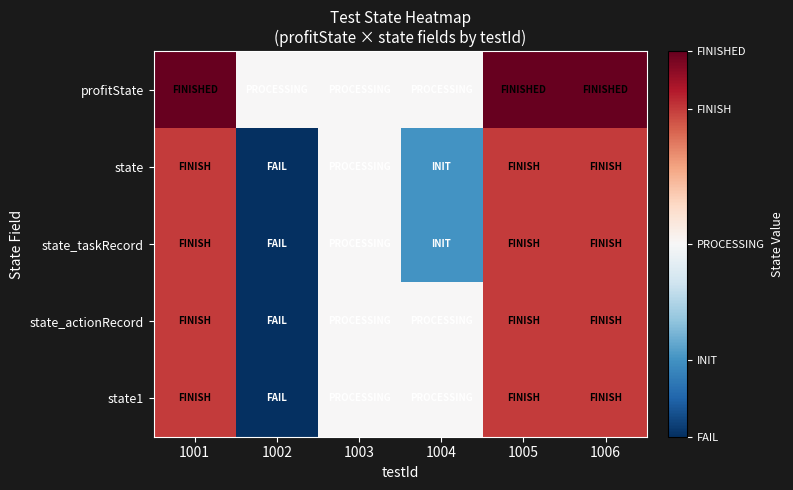

Reading left to right, extract all data points from this chart.

profitState: 1001=1.0	1002=0.5	1003=0.5	1004=0.5	1005=1.0	1006=1.0
state: 1001=0.8	1002=0.0	1003=0.5	1004=0.2	1005=0.8	1006=0.8
state_taskRecord: 1001=0.8	1002=0.0	1003=0.5	1004=0.2	1005=0.8	1006=0.8
state_actionRecord: 1001=0.8	1002=0.0	1003=0.5	1004=0.5	1005=0.8	1006=0.8
state1: 1001=0.8	1002=0.0	1003=0.5	1004=0.5	1005=0.8	1006=0.8